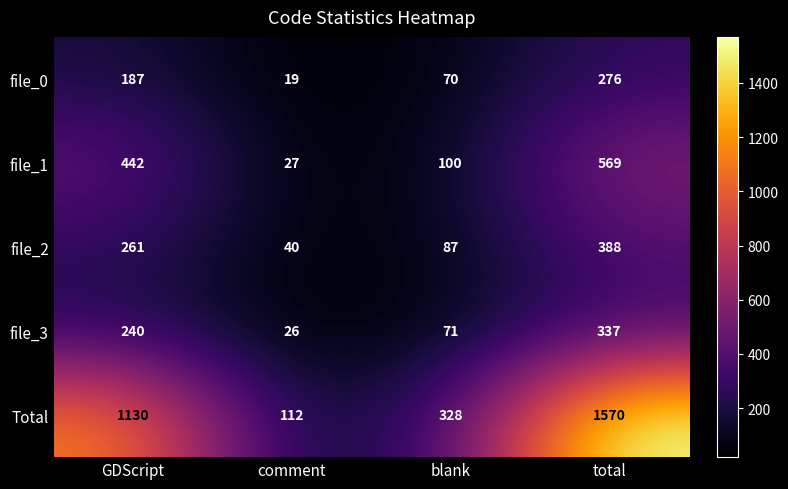

How many values in the file_1 series are below 442?

2